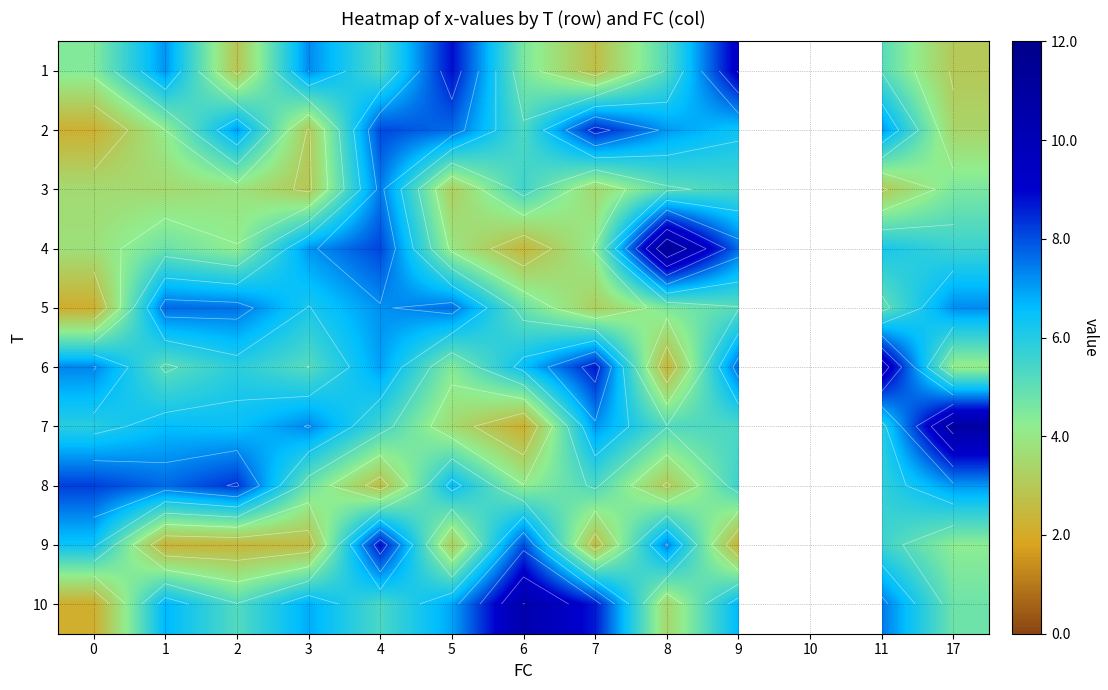

What is the difference between the second highest and minimum values in the 3 series?

4.5